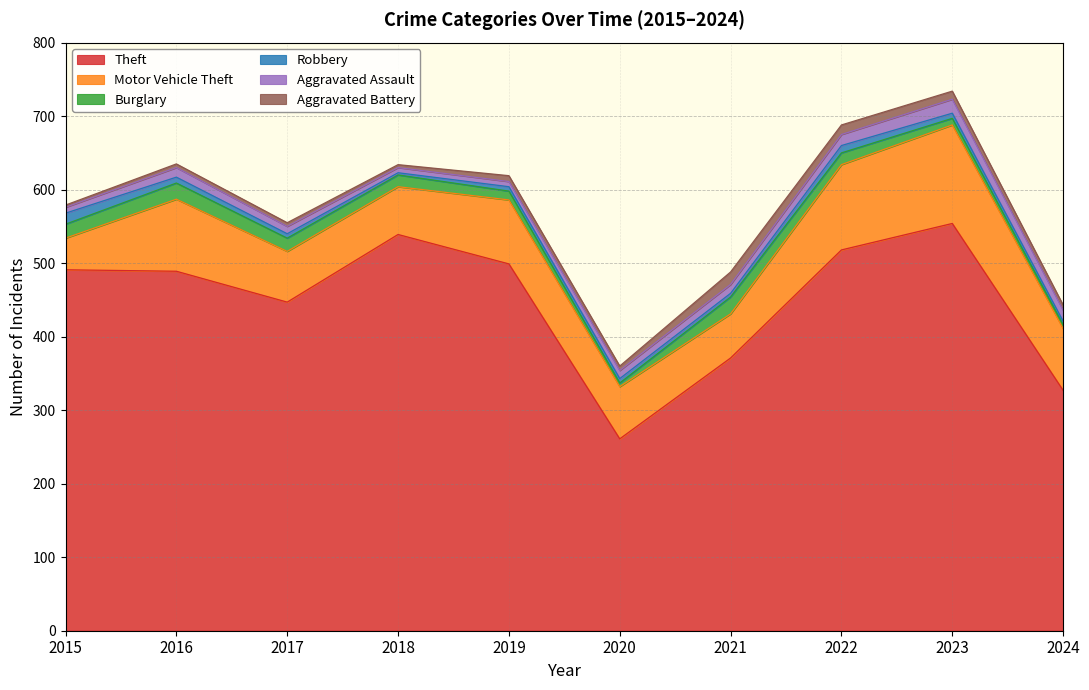

Between 2024 and 2018, which is larger?

2018